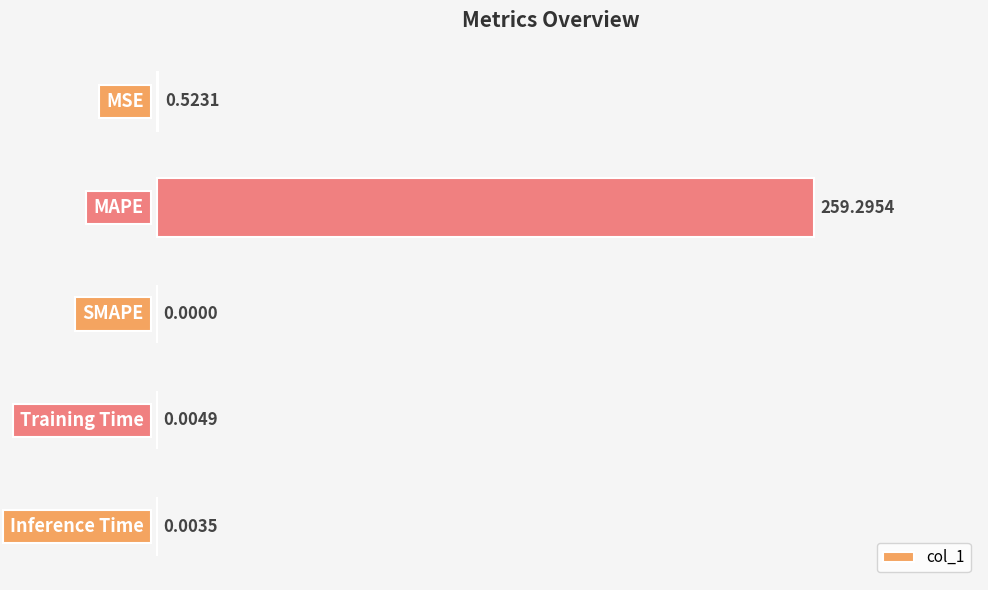

What is the sum of all values?

259.8